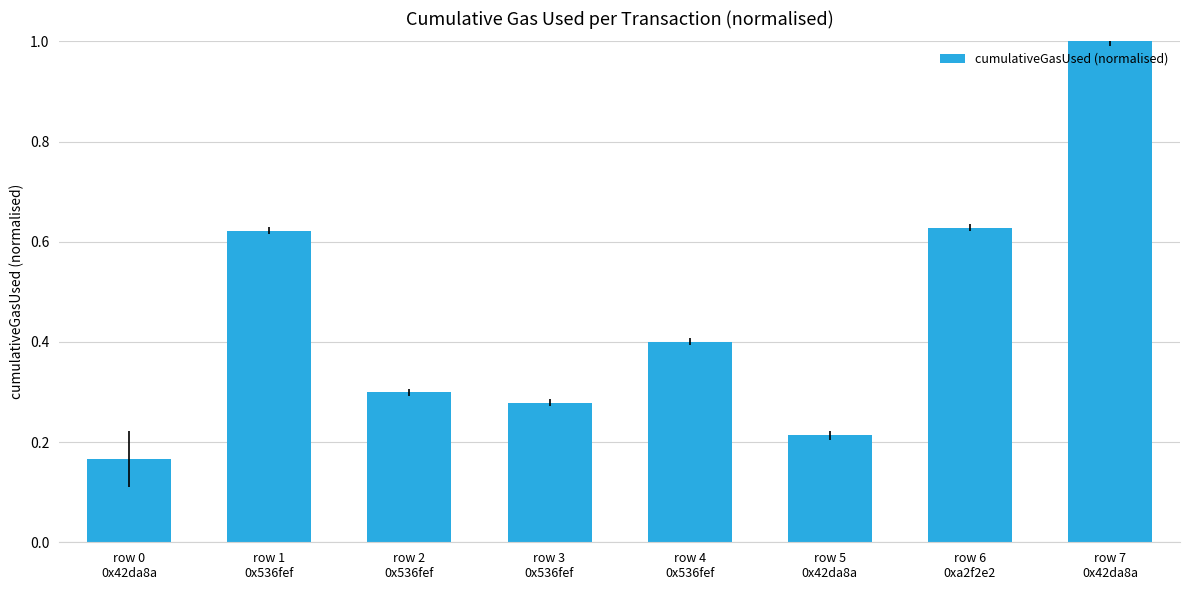

What is the maximum value shown in the chart?

1.0